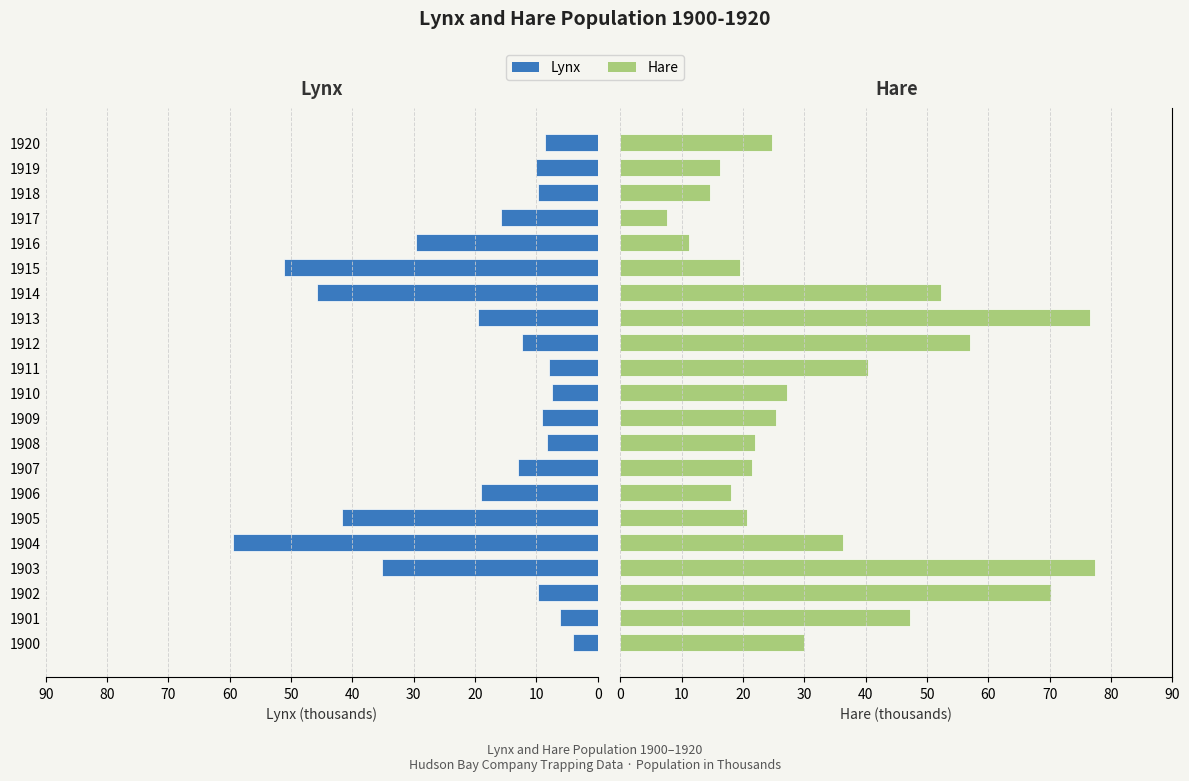

What is the value of the Lynx bar at the 2nd from the left?

-6.1